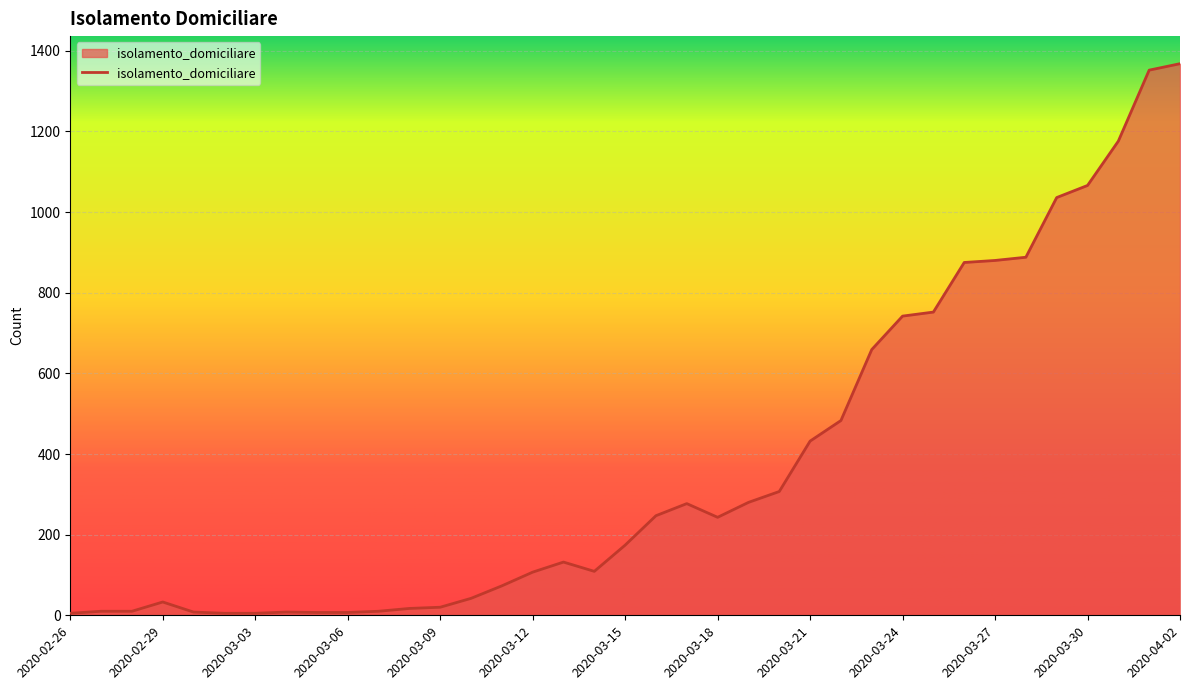

What is the difference between the maximum and minimum values?

1363